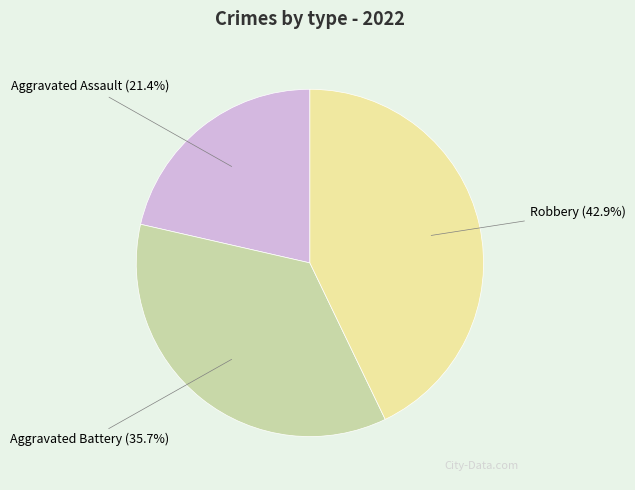

What percentage do Aggravated Battery and Aggravated Assault together represent?

57.1%